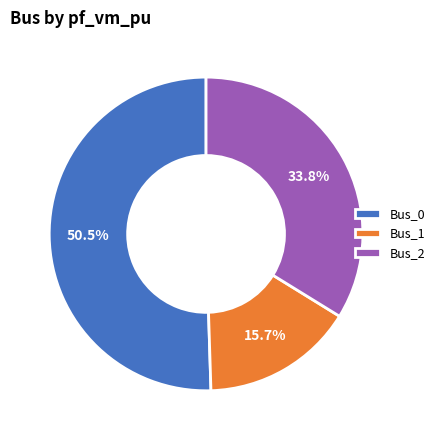

Is it true that Bus_2 is 34% of the pie?

True